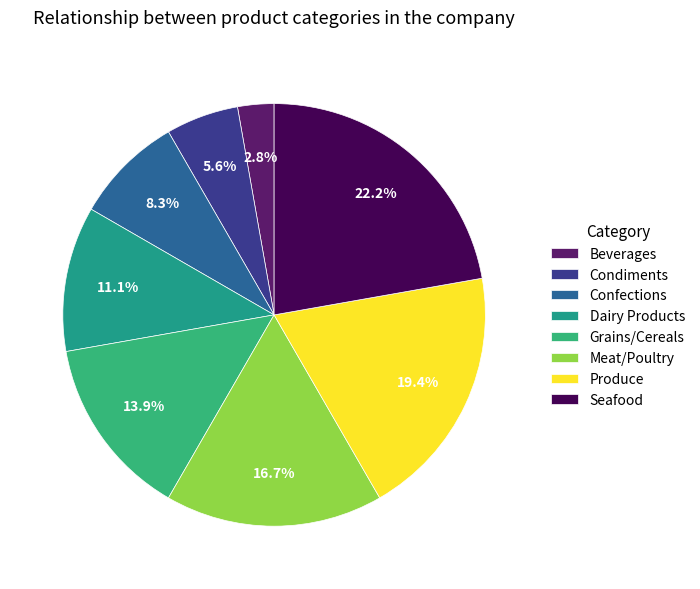

Is there any slice that represents more than half of the pie?

No